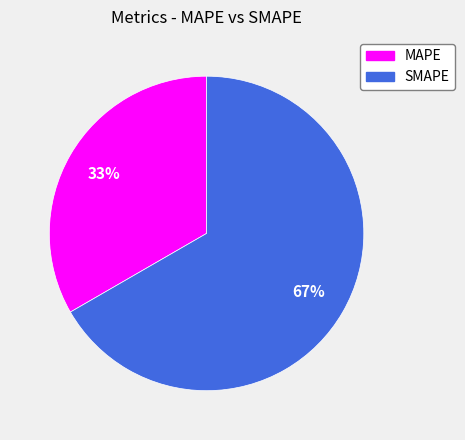

Which has a higher value, SMAPE or MAPE?

SMAPE